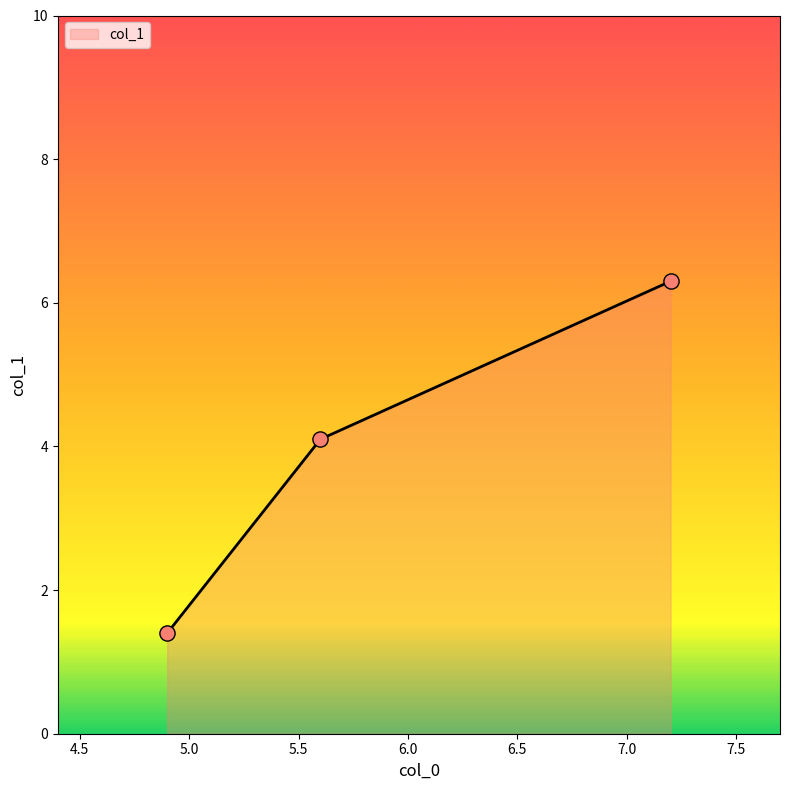

What is the difference between the maximum and second lowest values?

2.2